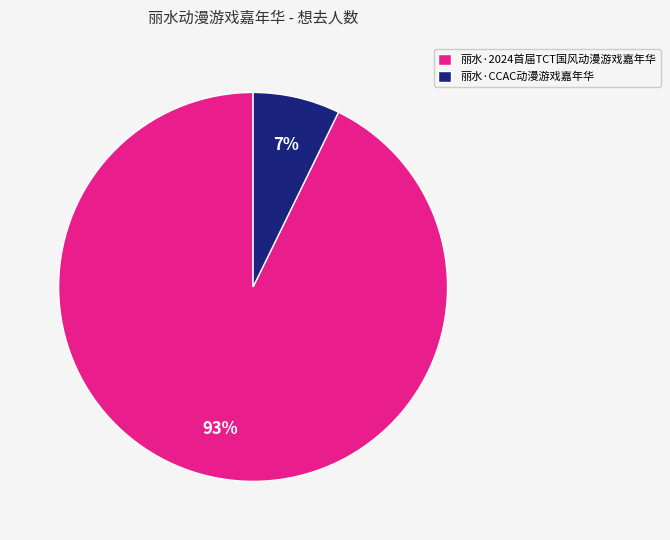

What is the ratio of the value at 丽水·CCAC动漫游戏嘉年华 to the value at 丽水·2024首届TCT国风动漫游戏嘉年华?

0.1